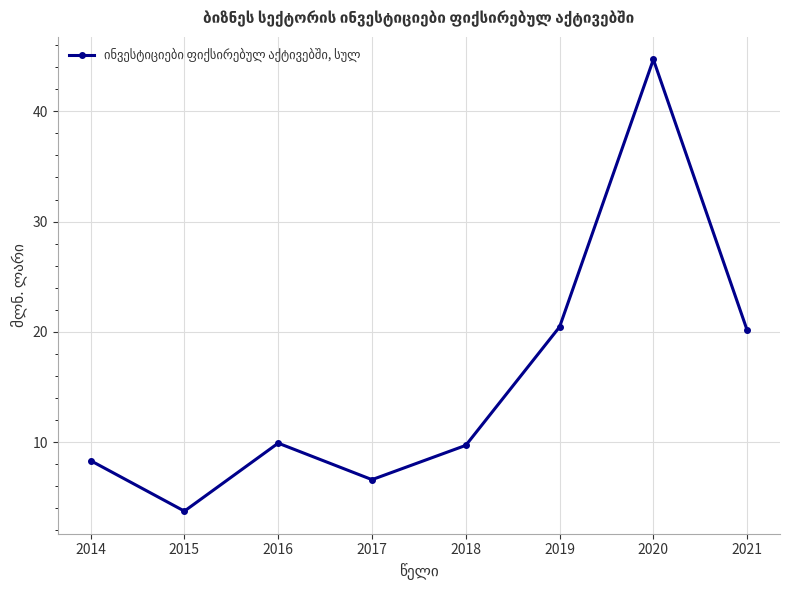

How many distinct data groups are displayed?

1